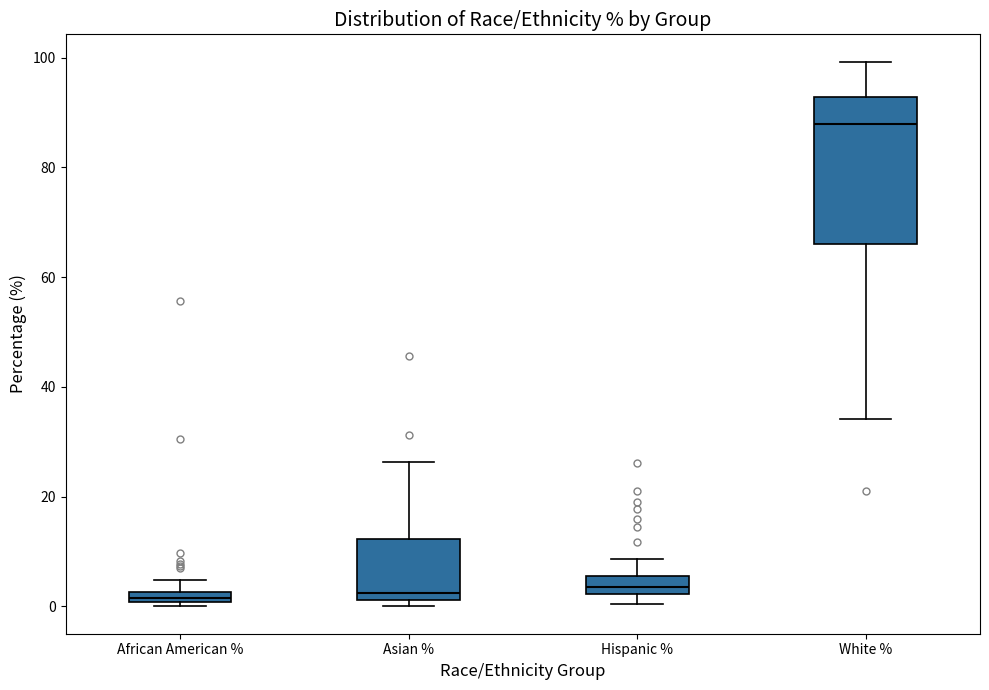

Comparing the boxes themselves (not the whiskers), which one is the tallest?

White %